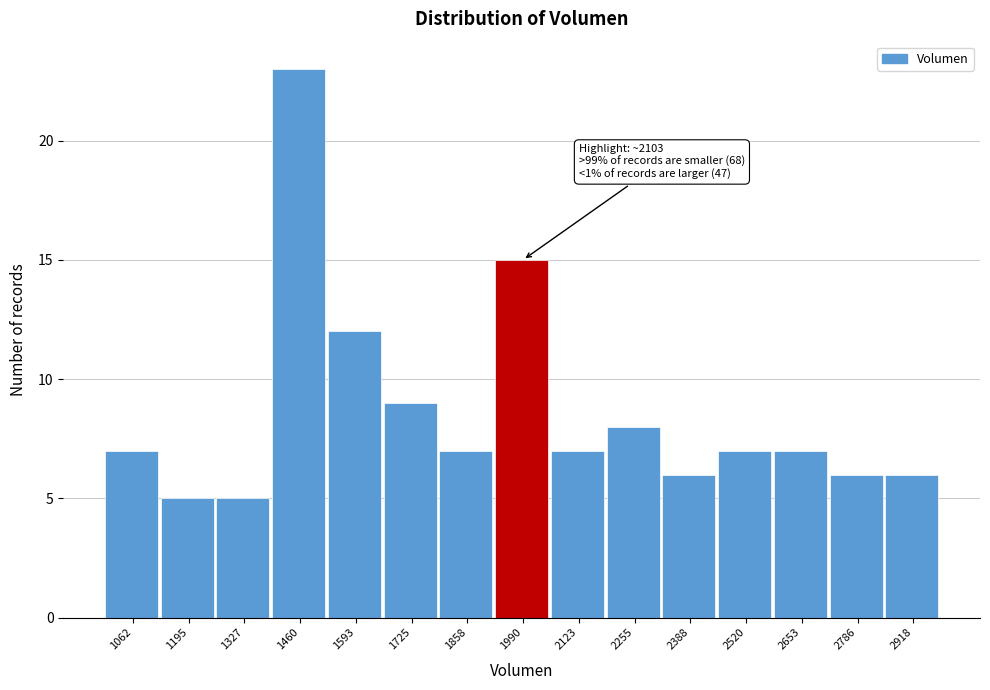

Reading left to right, what are all the values shown in this chart?

7	5	5	23	12	9	7	15	7	8	6	7	7	6	6